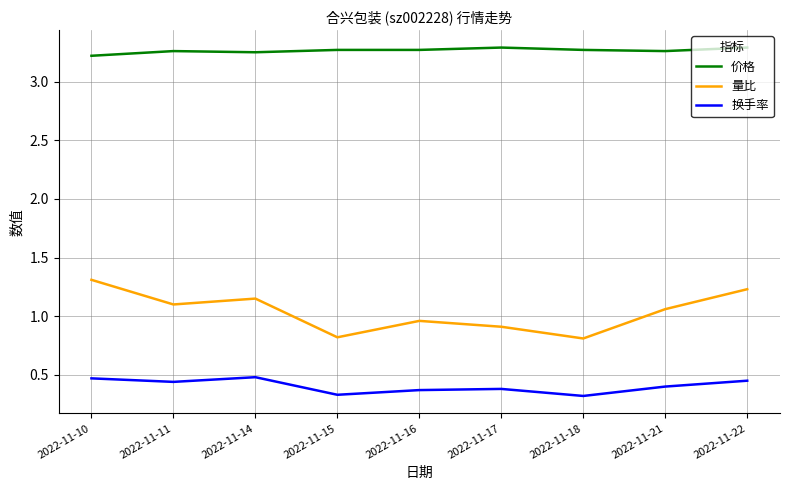

Where is the first local minimum for 换手率?

2022-11-11